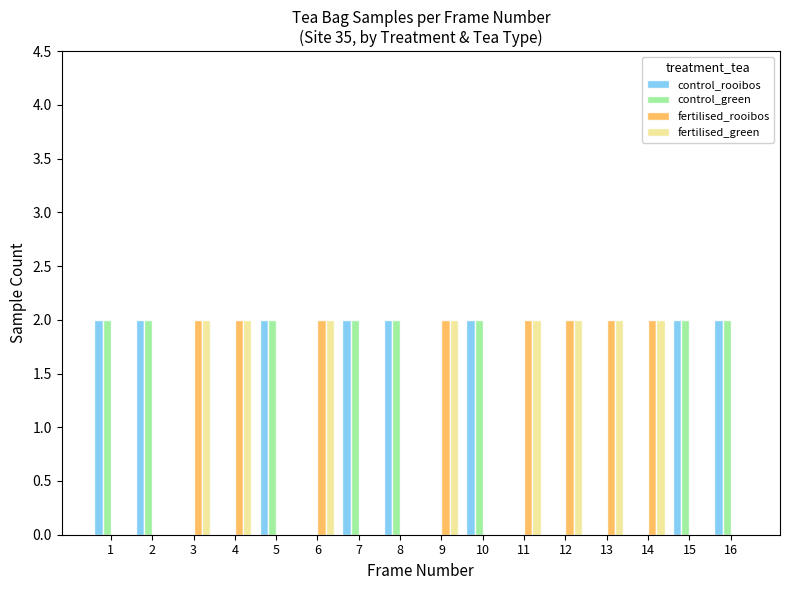

What is the sum of the control_green values at 12 and 7?

2